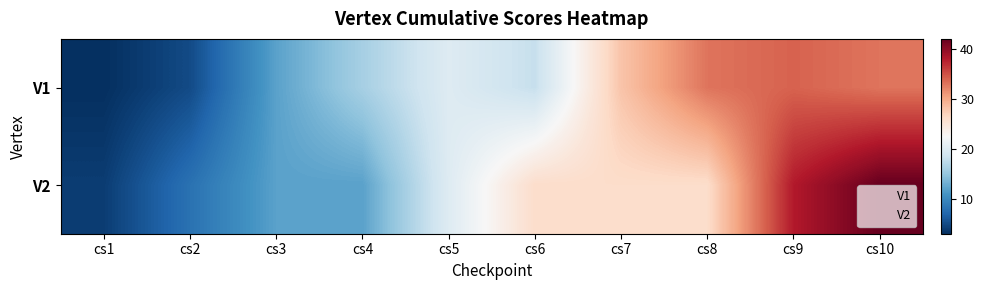

What is the total value across all series at cs3?

25